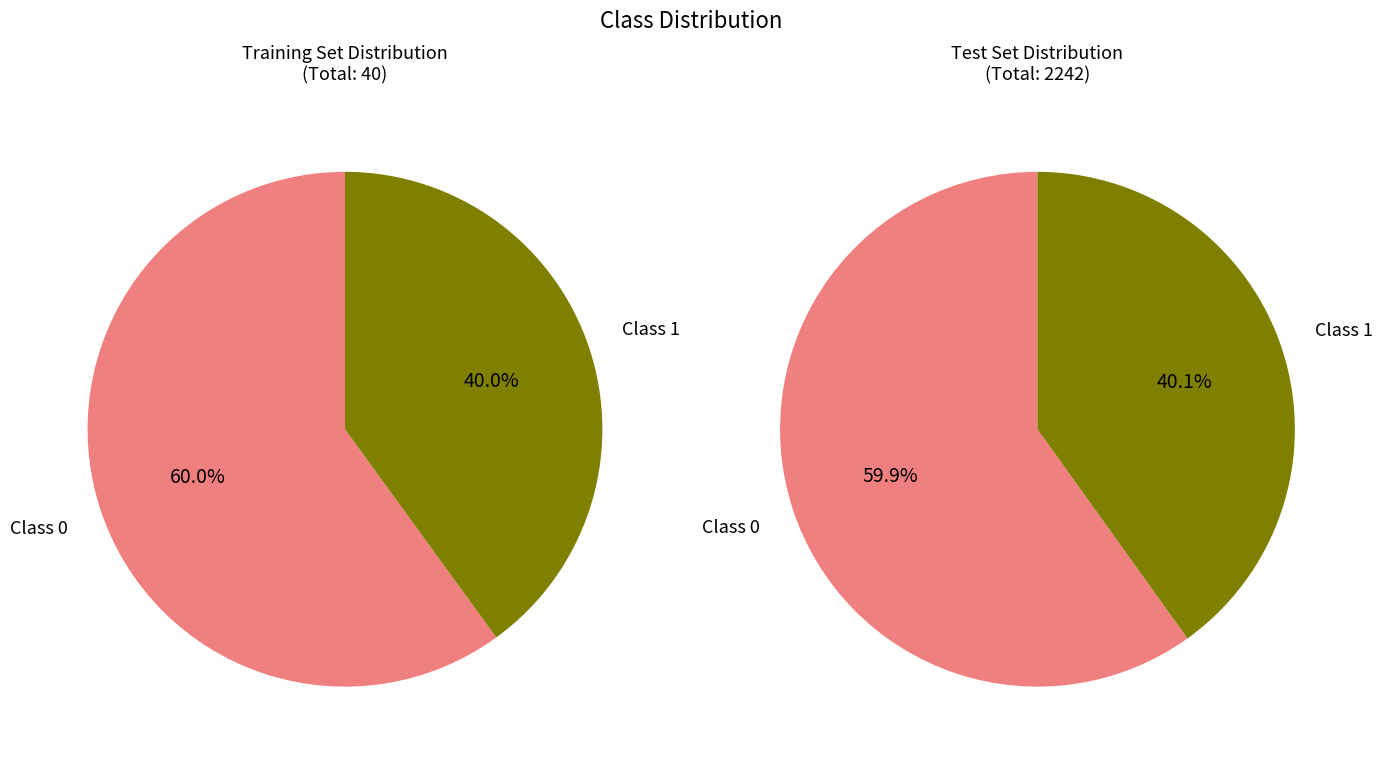

Is it true that 2 is 1% of the pie?

False